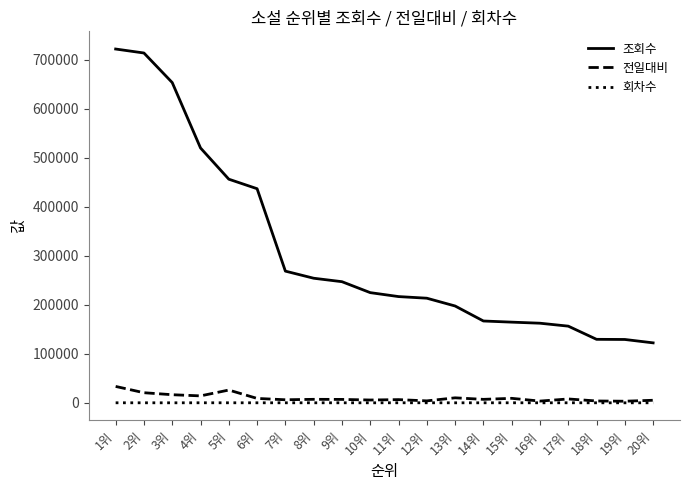

Which series has the largest range (max minus min)?

조회수